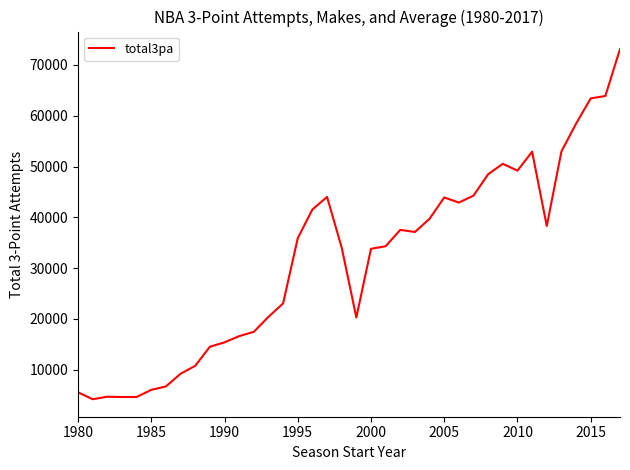

What is the minimum value shown in the chart?

4161